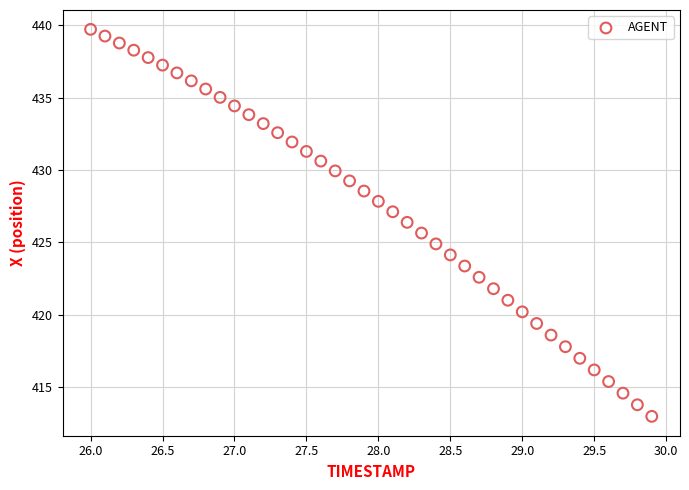

What is the range of X values (max minus min)?

3.9